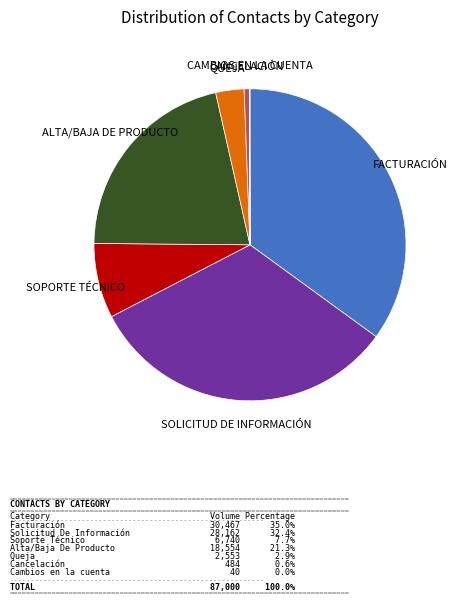

Does any single category account for the majority?

No